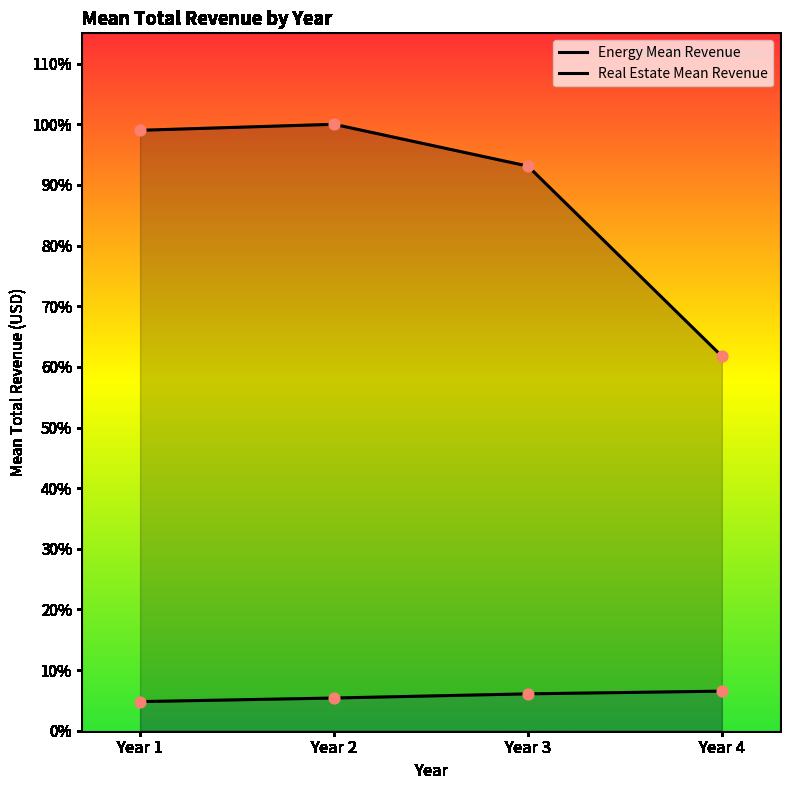

Which series reaches the maximum Y coordinate?

Energy Mean Revenue